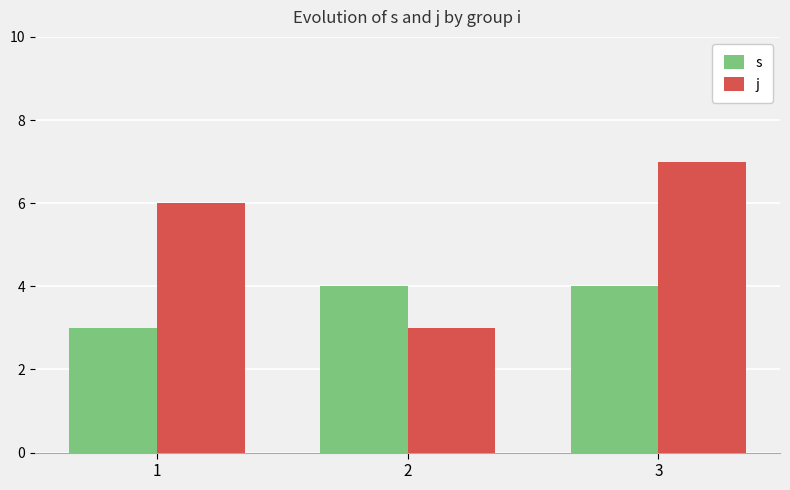

Is it true that s equals 2 at 1?

False